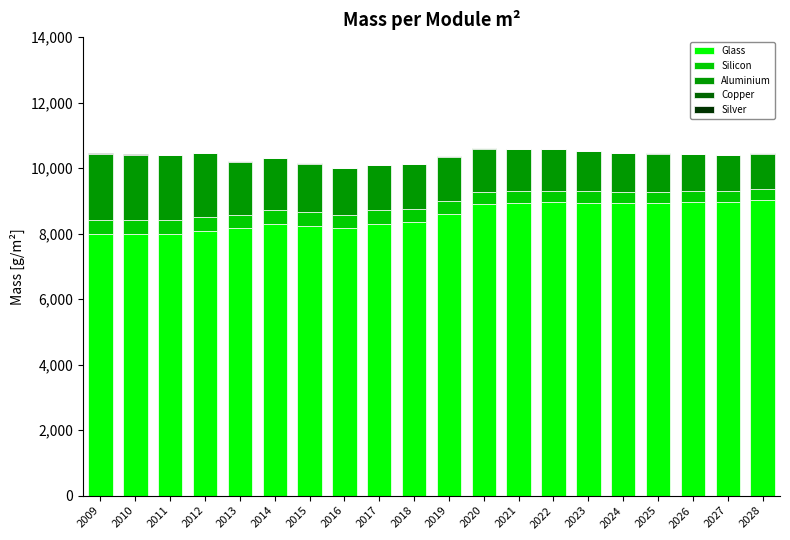

What is the highest value of the Glass series?

9040.1